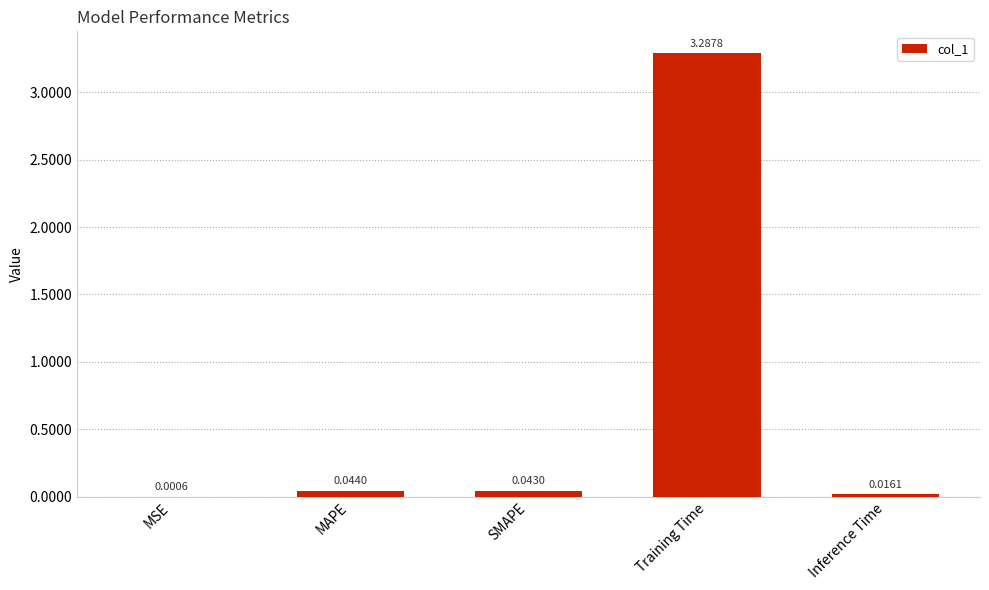

What is the sum of all values?

3.4